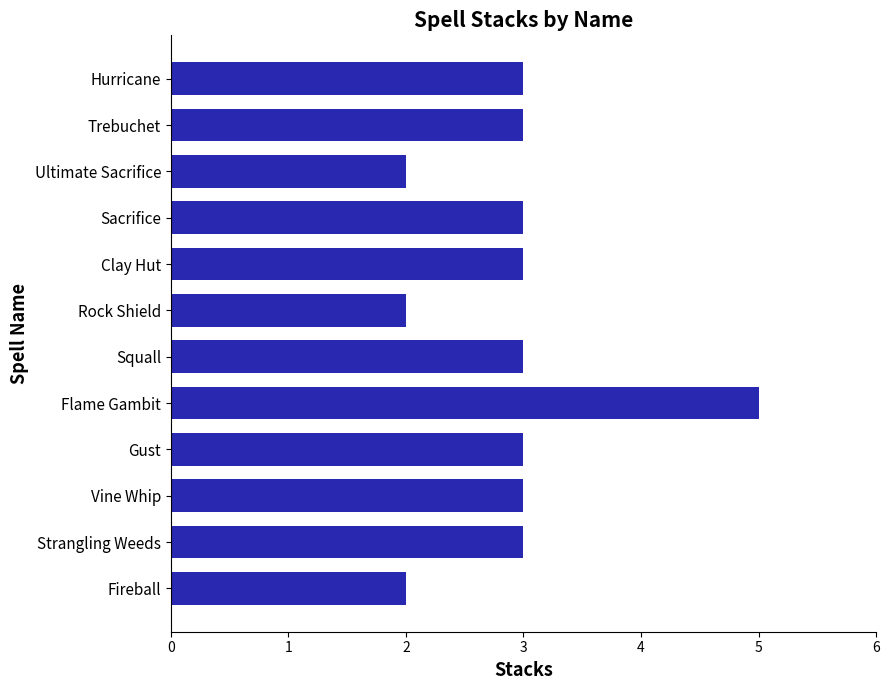

Which category has the highest value across all series?

Flame Gambit